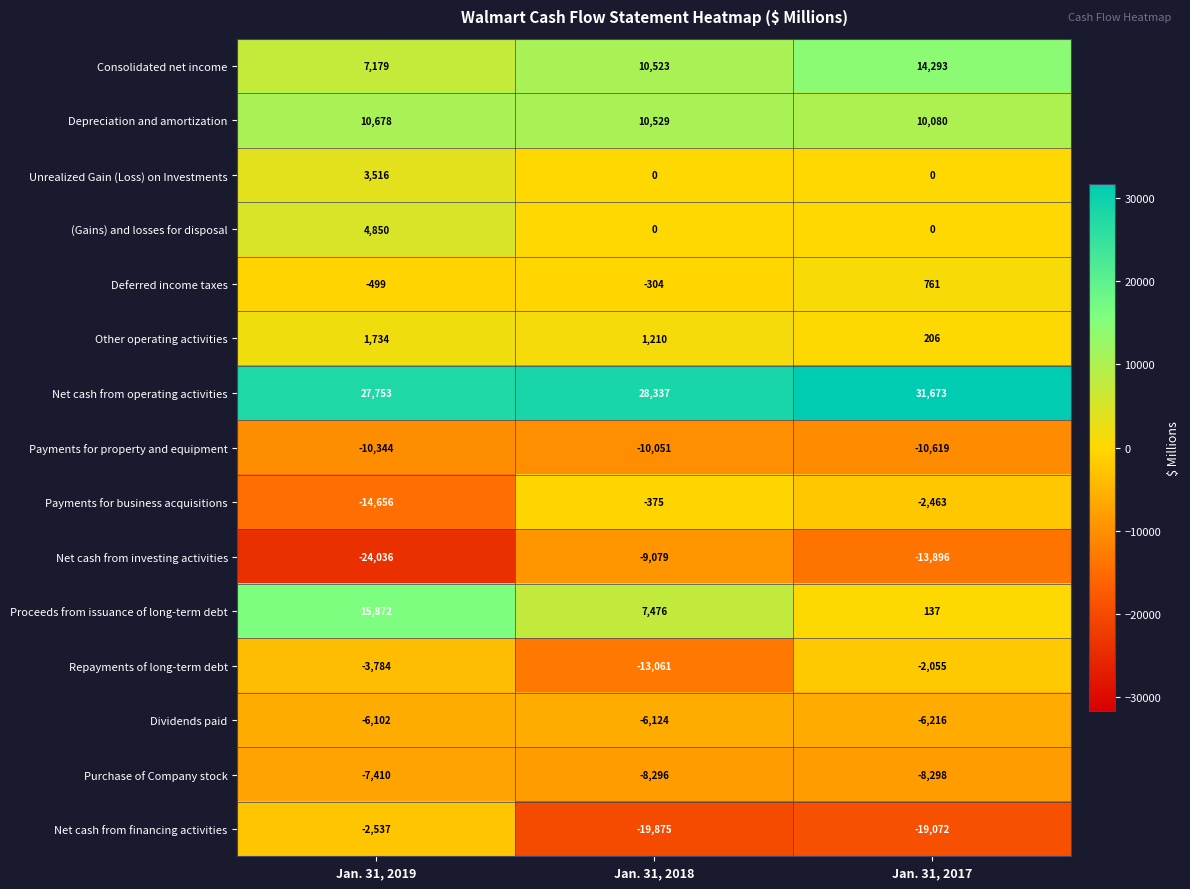

Where does the Deferred income taxes series first go above -304?

Jan. 31, 2017